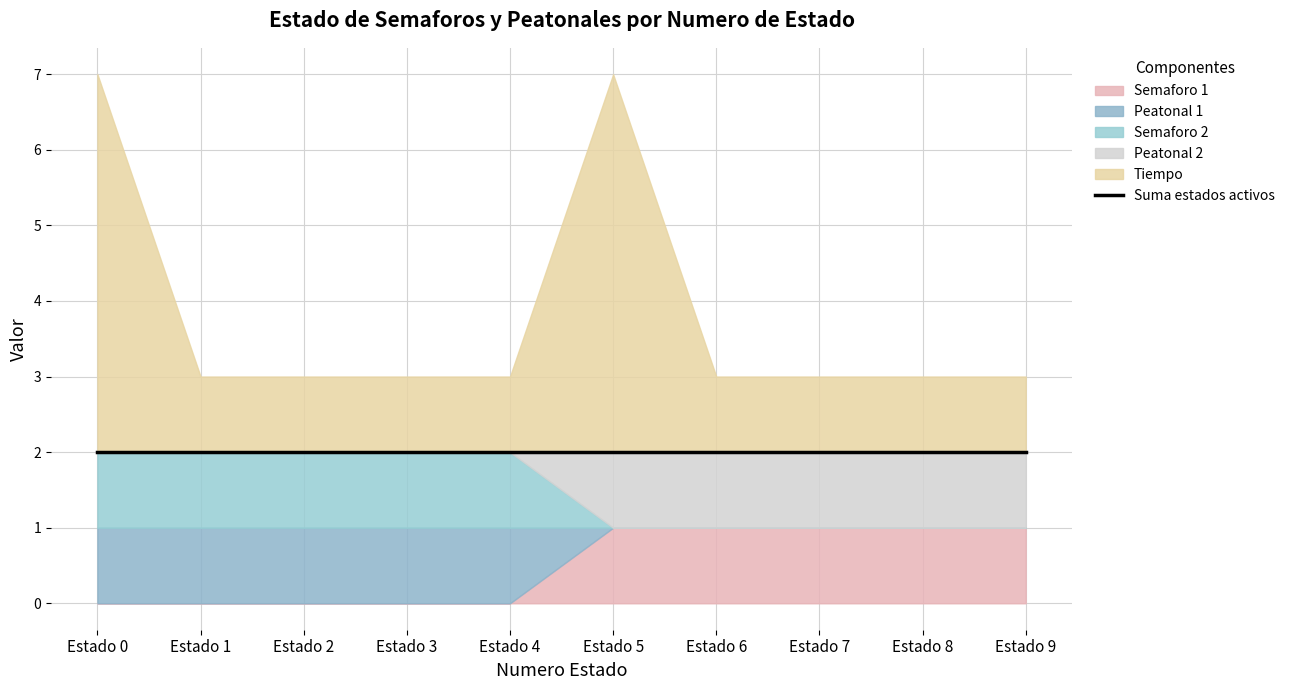

Between Estado 1 and Estado 7, which is larger?

Estado 7